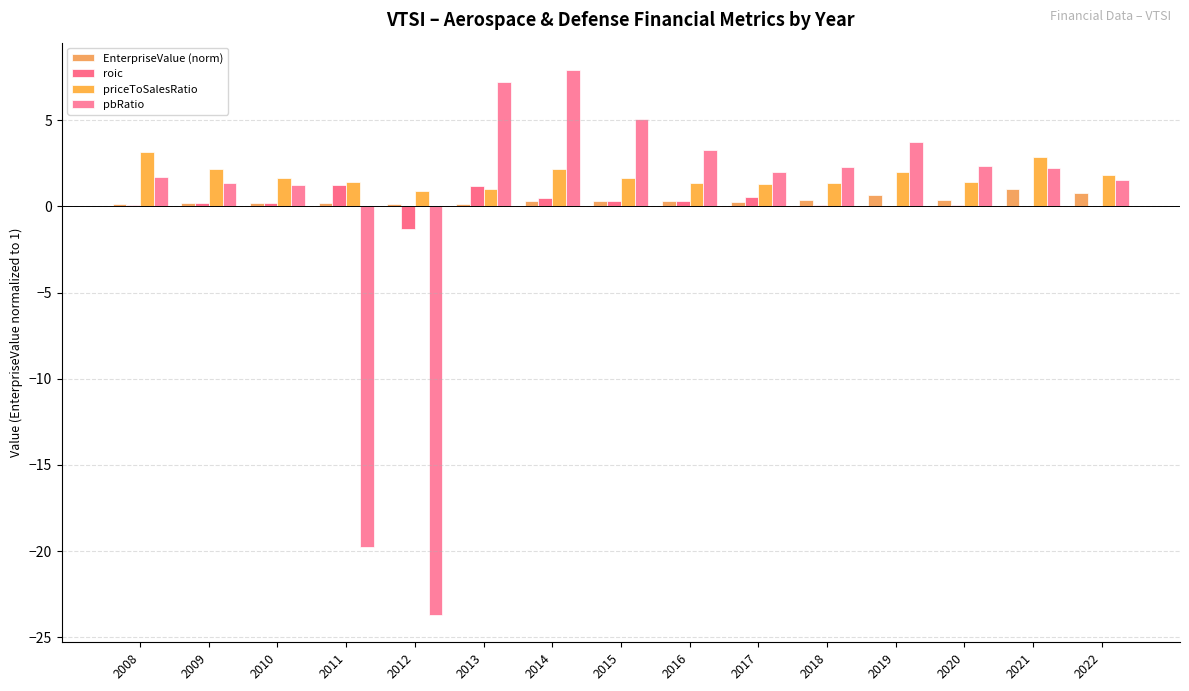

At which category is the sum across all series the highest?

2014